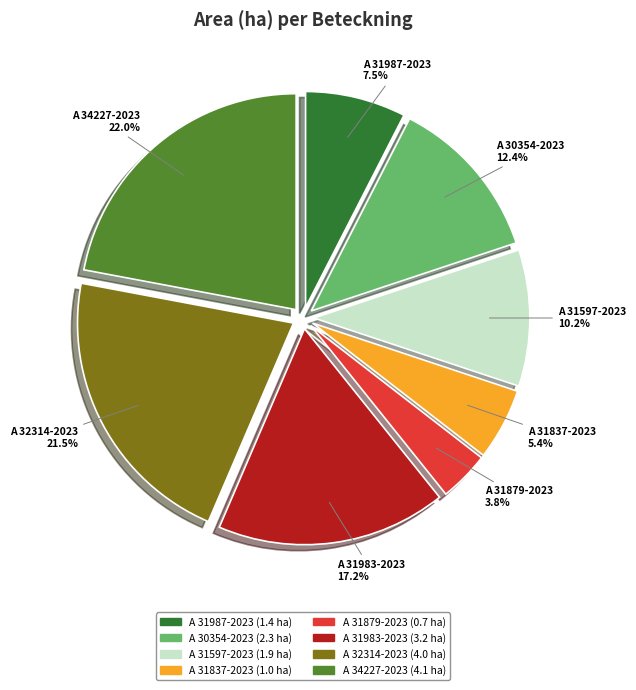

Which slice is the smallest?

A 31879-2023